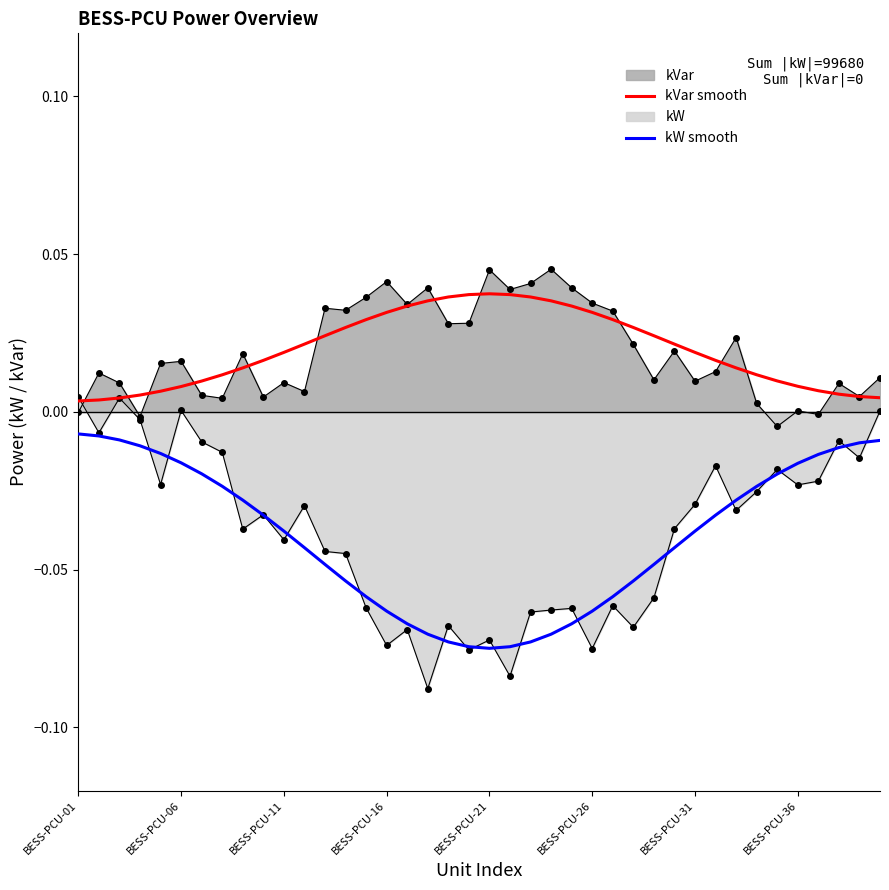

What is the difference between the highest and lowest values at 22?

0.1